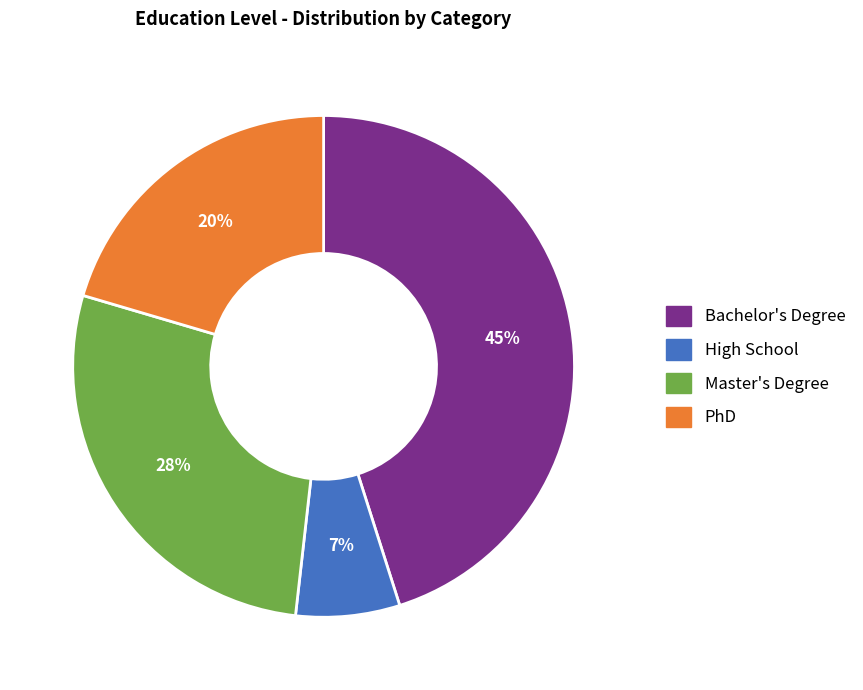

How many slices are in this pie chart?

4